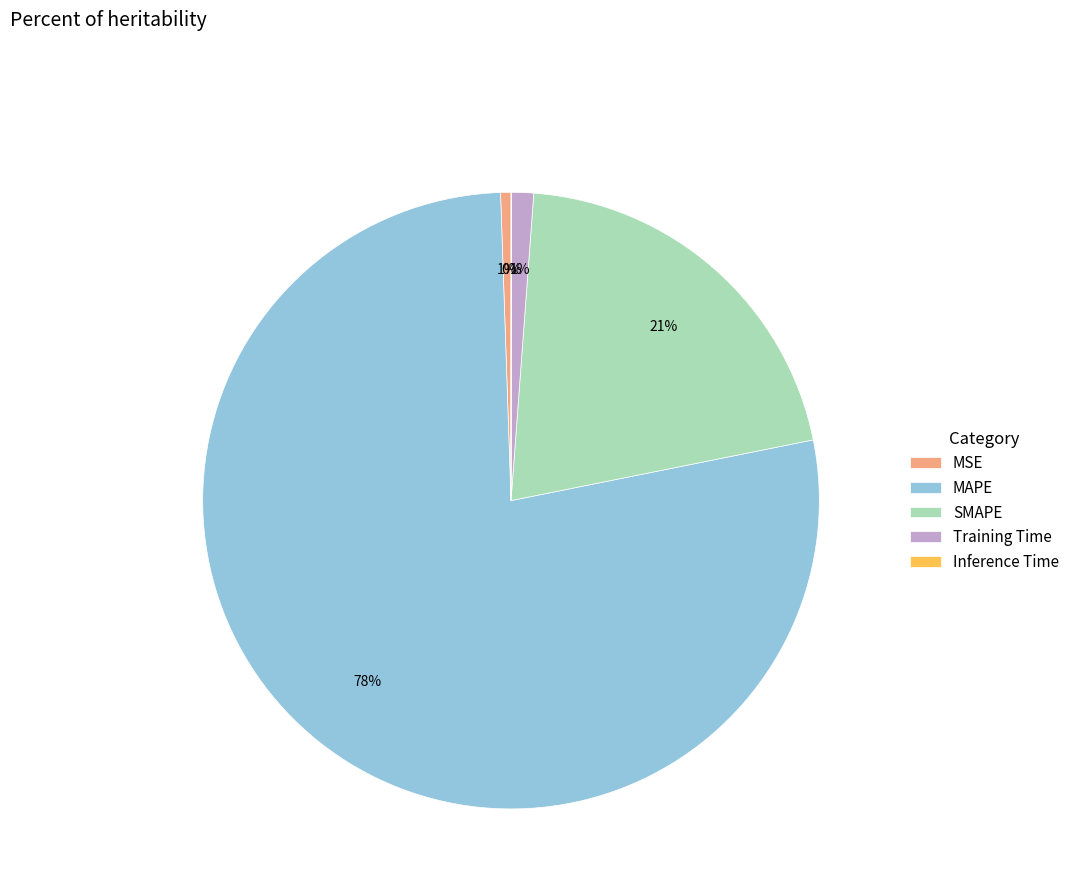

To the nearest percent, what is the average slice percentage?

20%